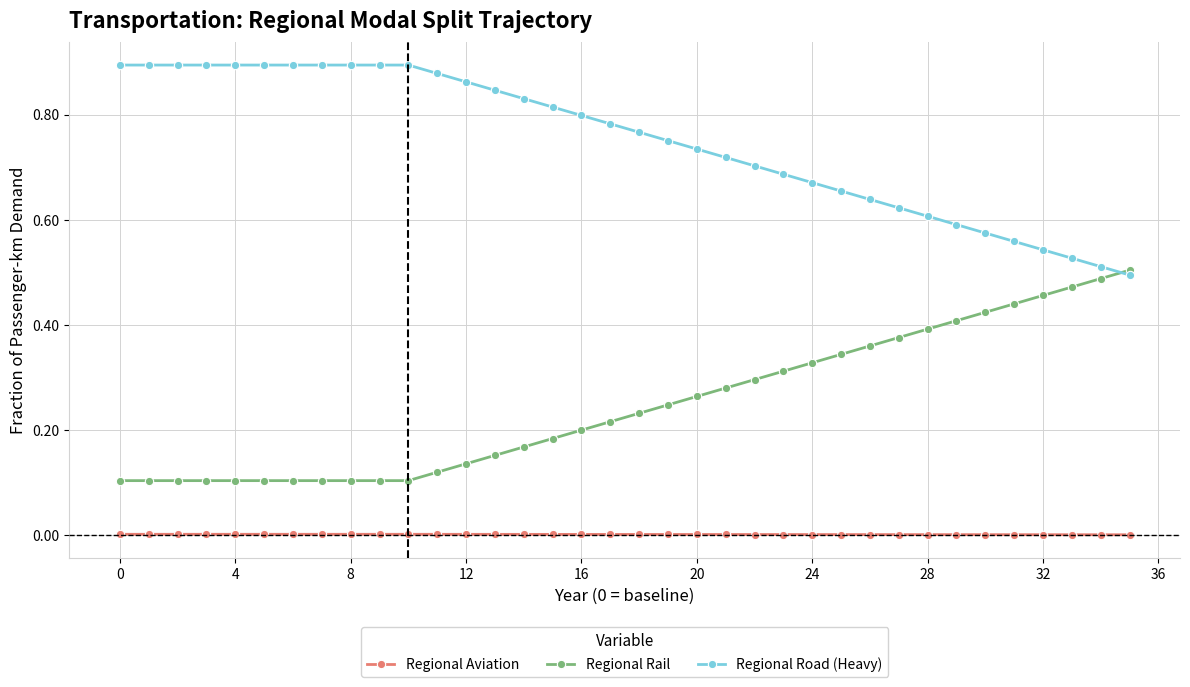

Rank the series by their maximum value, from lowest to highest.

Regional Aviation, Regional Rail, Regional Road (Heavy)